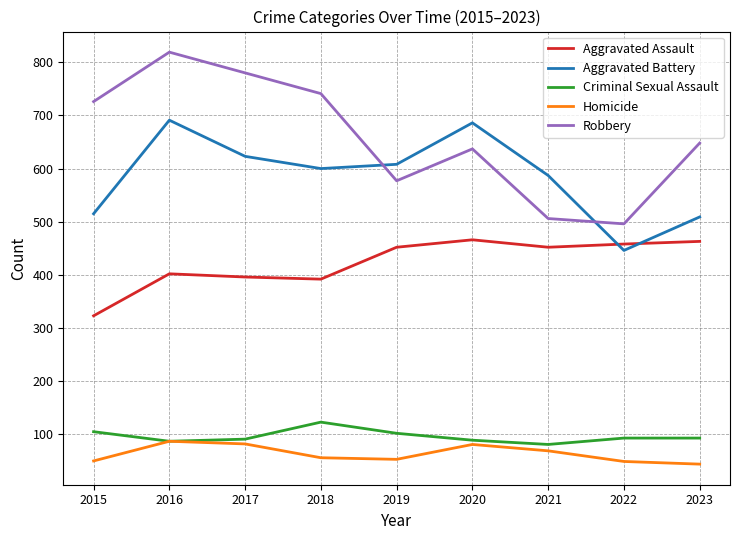

At which label does Robbery reach its peak?

2016